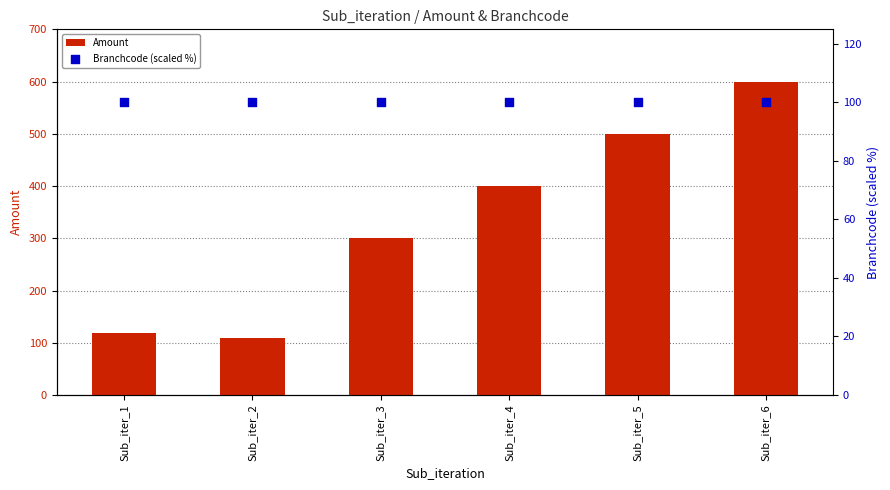

What are all the series names shown in the legend?

Amount, Branchcode (scaled %)